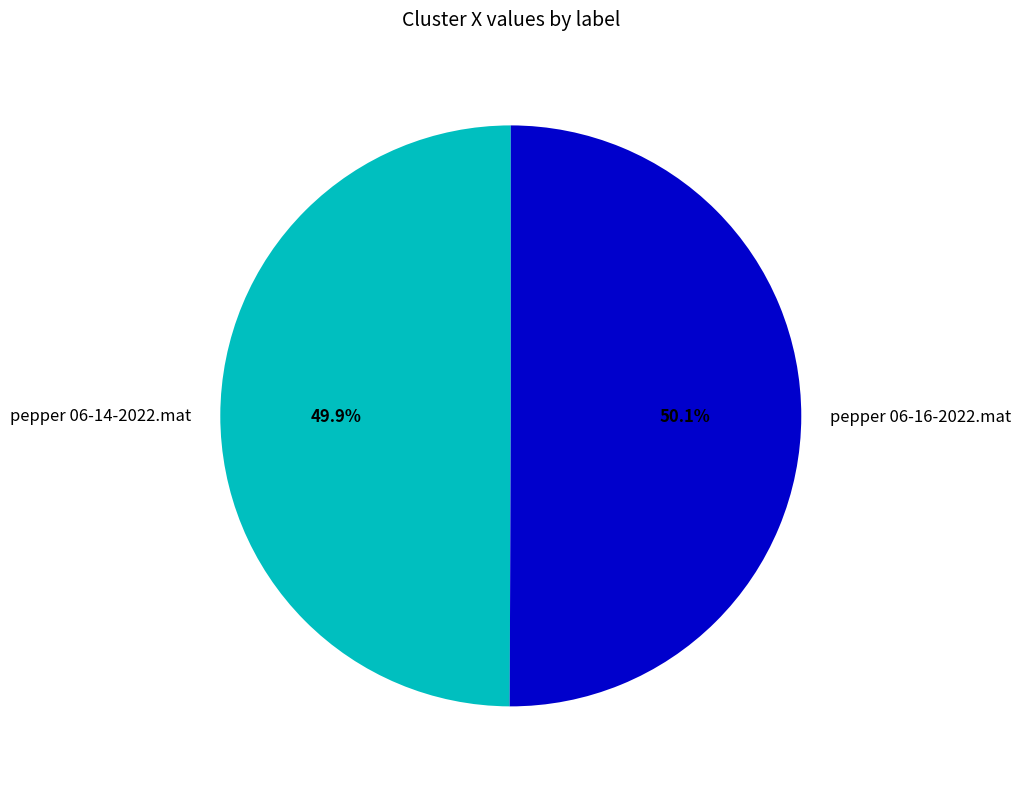

What is the total percentage of pepper 06-14-2022.mat and pepper 06-16-2022.mat?

100.0%